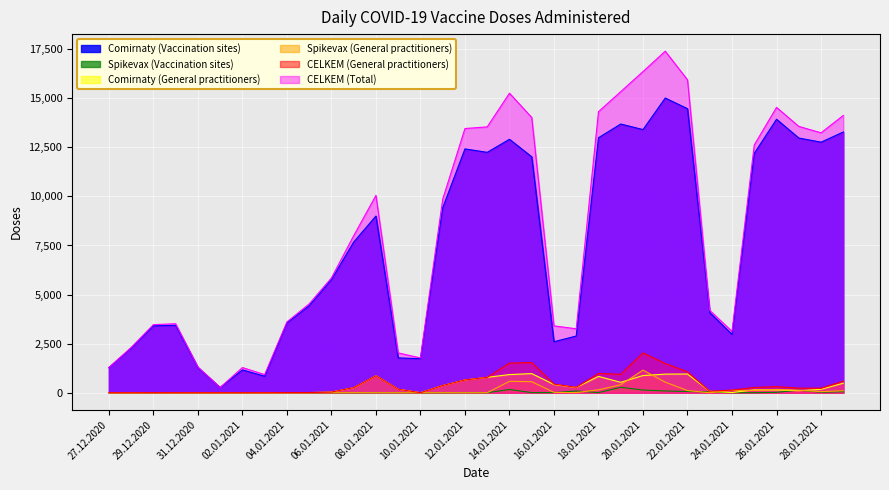

At which category does Spikevax (General practitioners) reach its first local valley?

03.01.2021